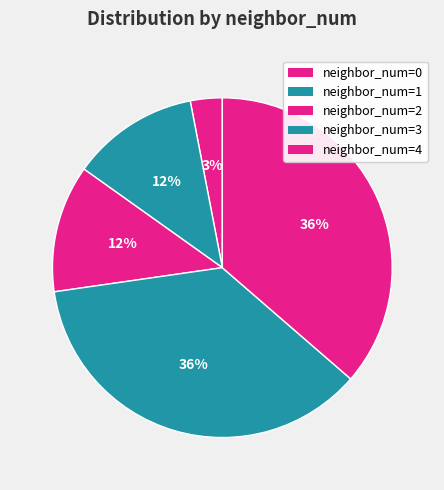

Count the number of slices in the pie.

5